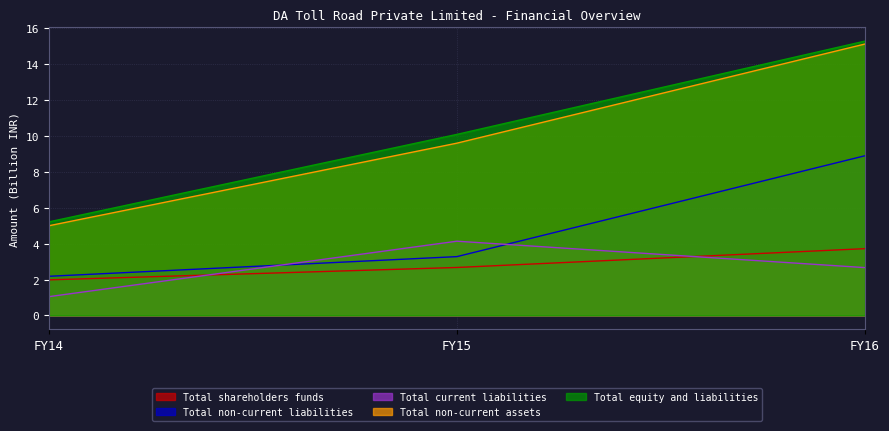

Is the value of Total current liabilities at FY16 greater than the value of Total non-current liabilities at FY15?

No